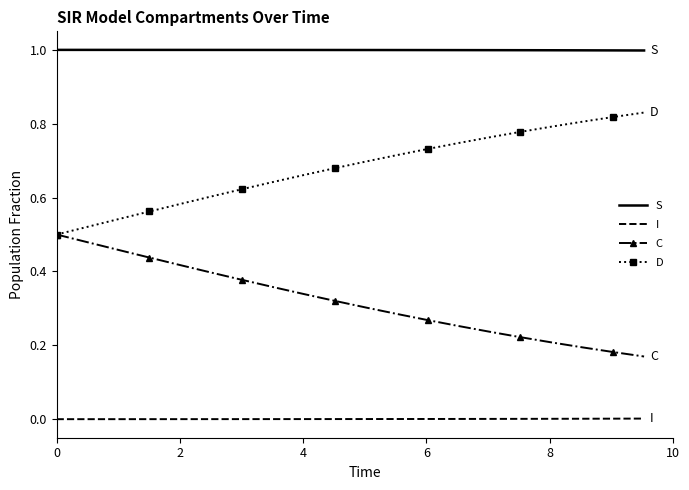

True or false: S and C cross at least once.

False